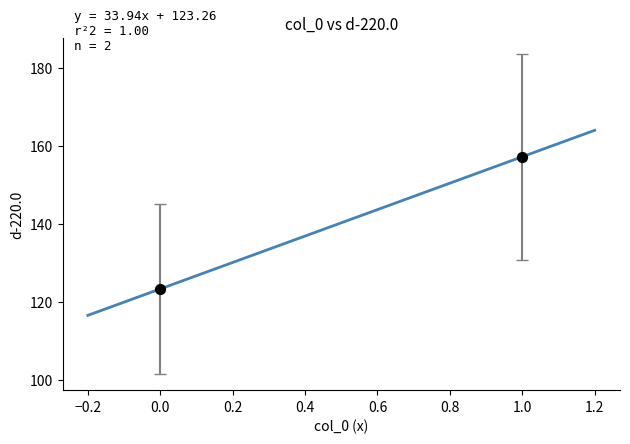

What is the average Y value?

140.2